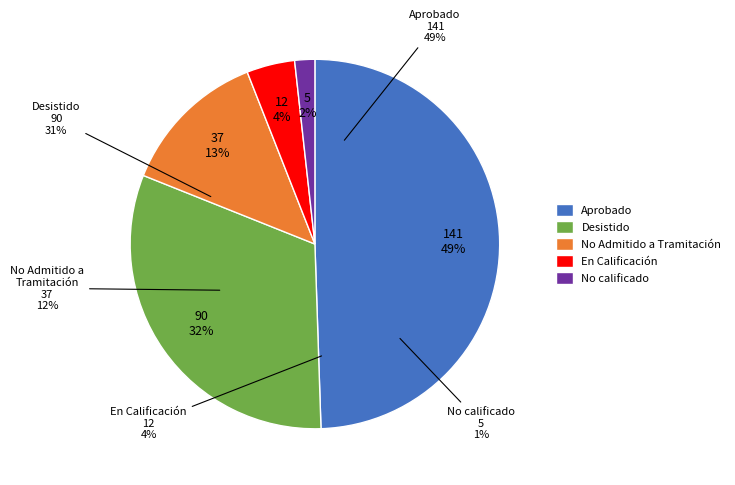

To the nearest percent, what is the difference between the largest and smallest slice percentages?

48%